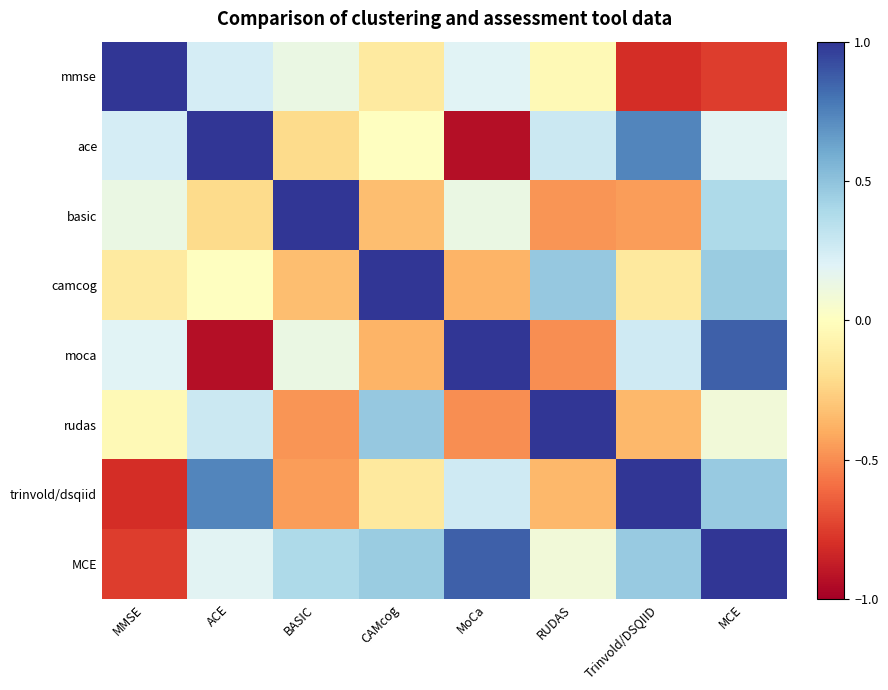

What is the total value across all series at Trinvold/DSQIID?

0.7